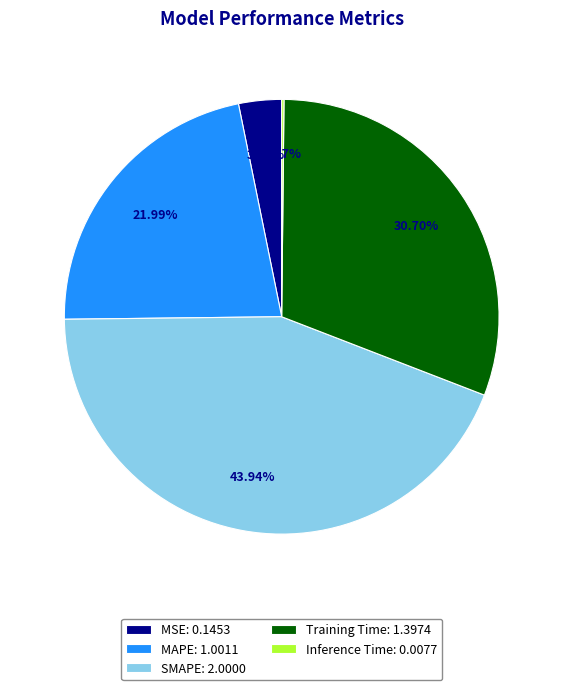

To the nearest percent, what portion does SMAPE represent?

44%